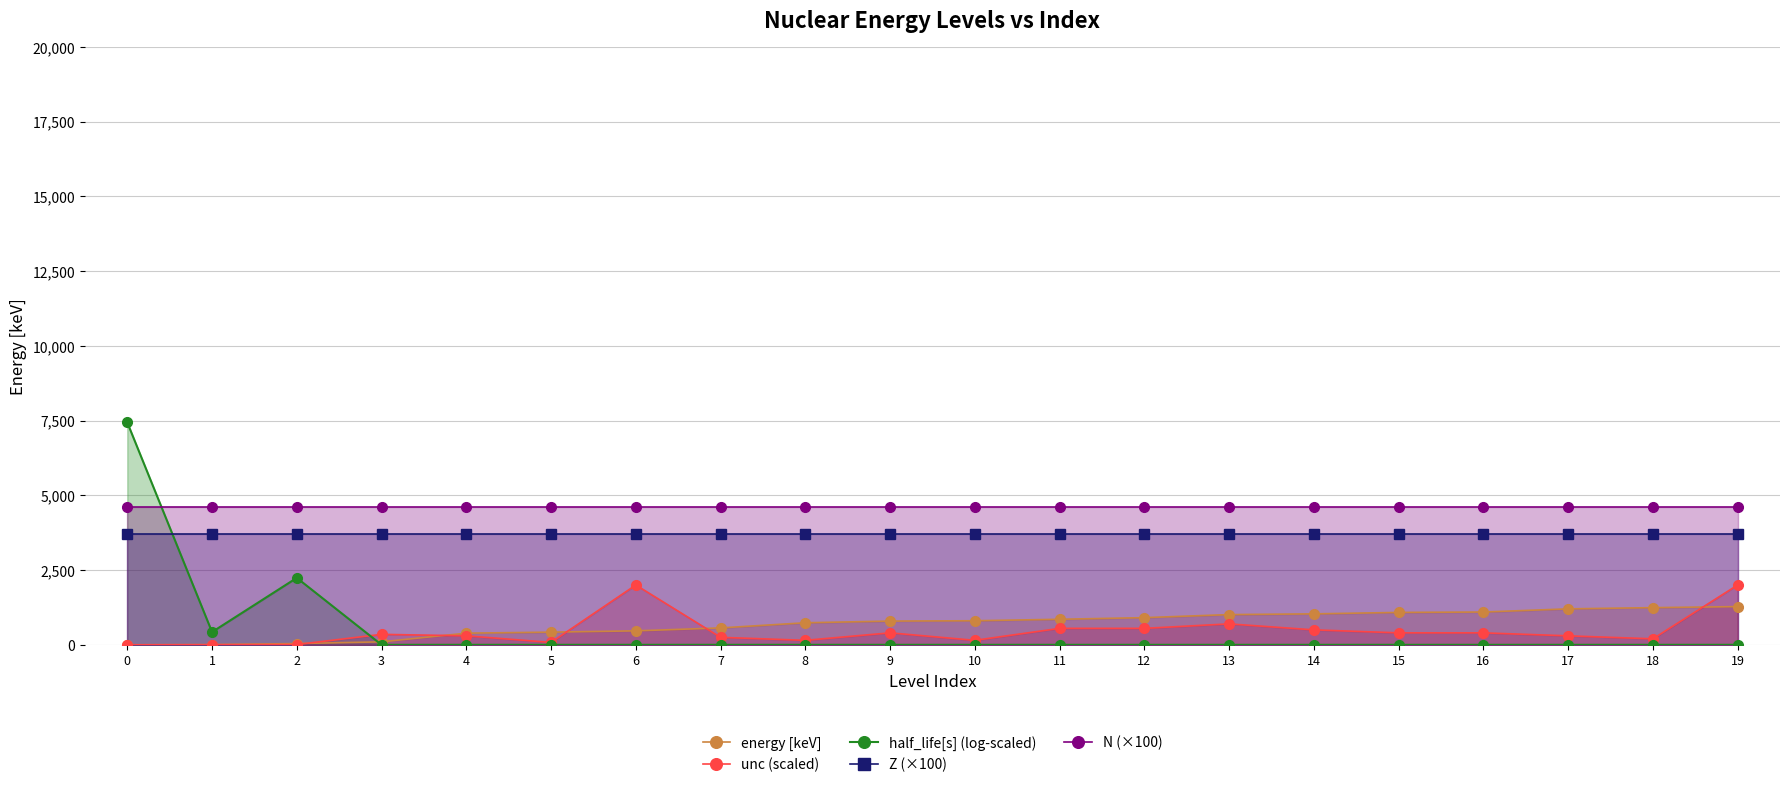

Rank the series at 8 from lowest to highest value.

half_life[s] (log-scaled), unc (scaled), energy [keV], Z (×100), N (×100)